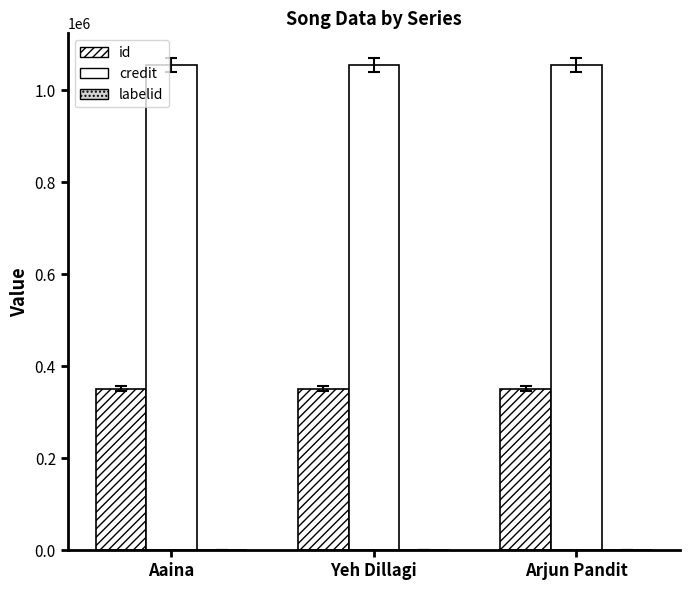

What is the sum of all id values?

1053645